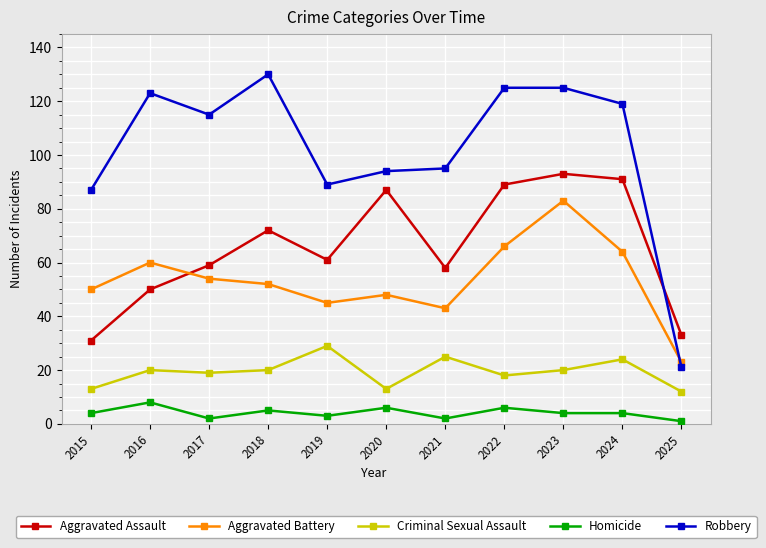

Is this an area chart (filled region under the line)?

No